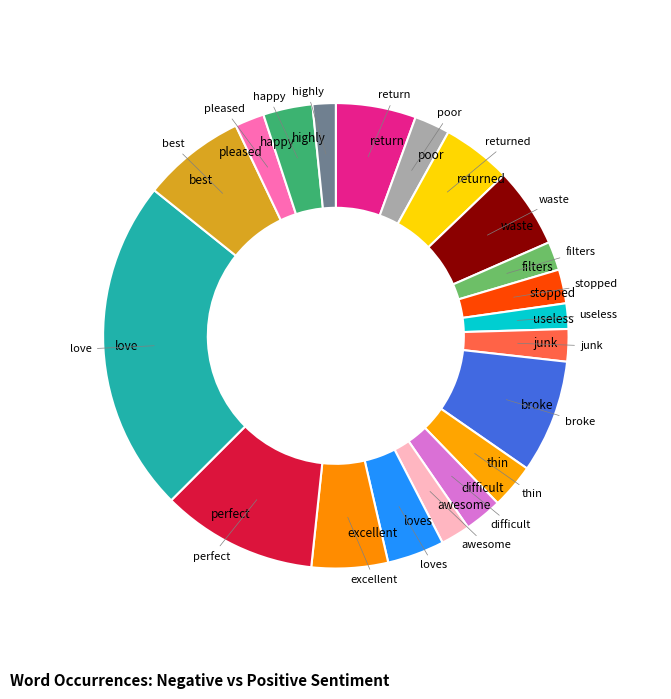

How many slices are in this pie chart?

20